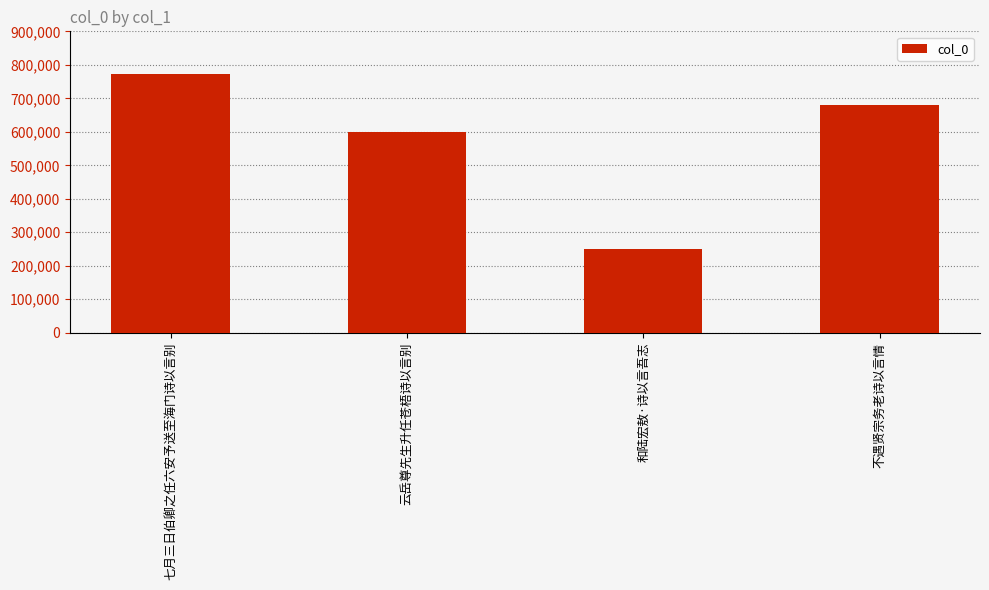

What is the smallest value displayed?

249988